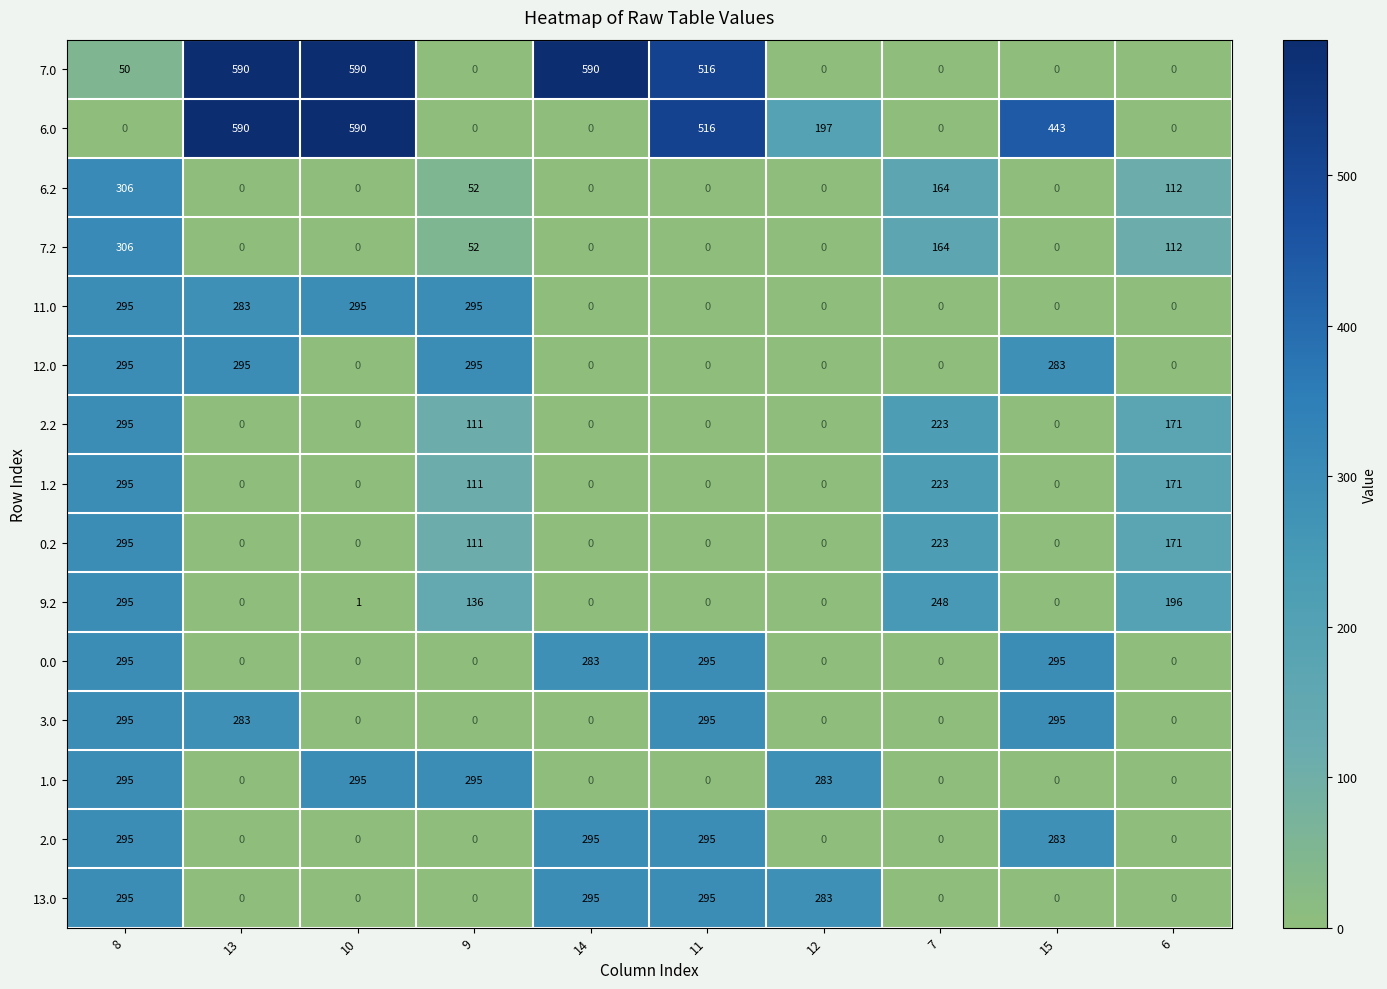

Where is 13.0 nearest to the value 147?

12